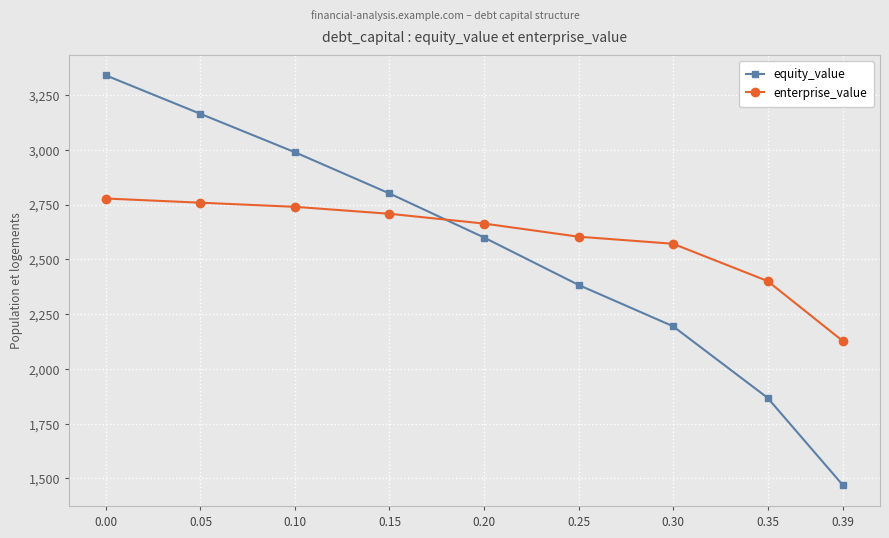

What is the difference between the highest and lowest values at 0.20?

63.7